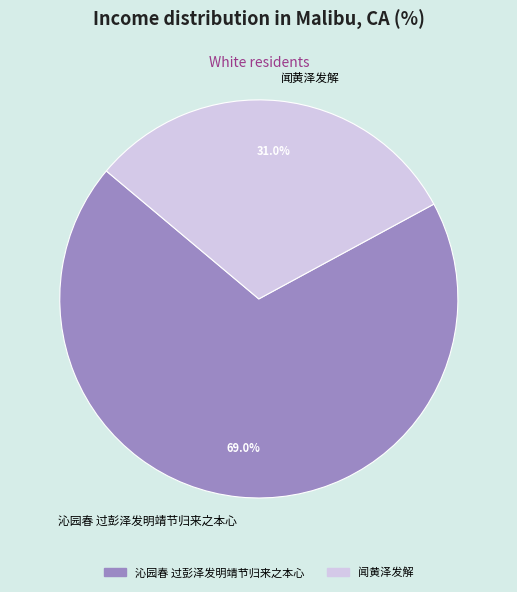

Count the number of slices in the pie.

2